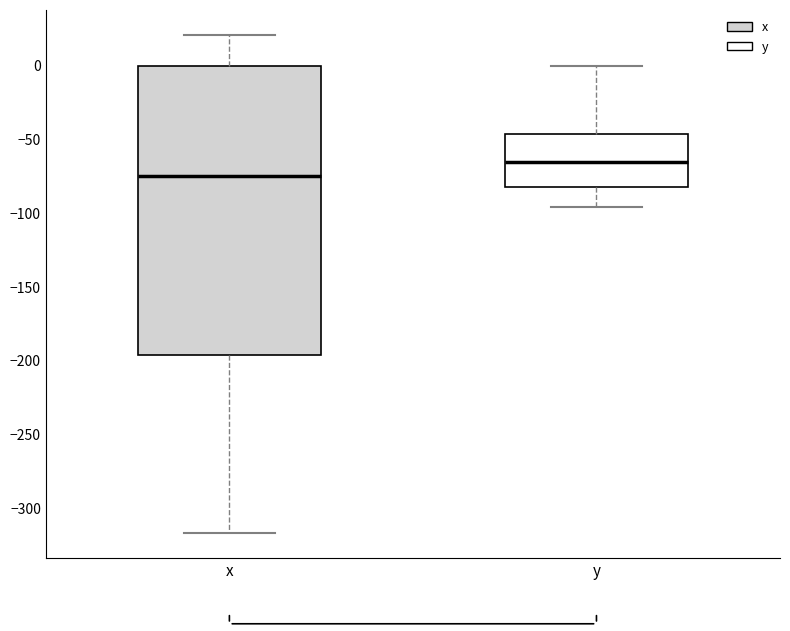

Reading left to right, read every box against the y-axis: the position of its median line, the range the box covers, and the ends of its whiskers. The values are not printed on the chart, so give them approximately, as read against the axis.

x: median -75, box -195 to 0, whiskers -315 to 20
y: median -65, box -80 to -45, whiskers -95 to 0